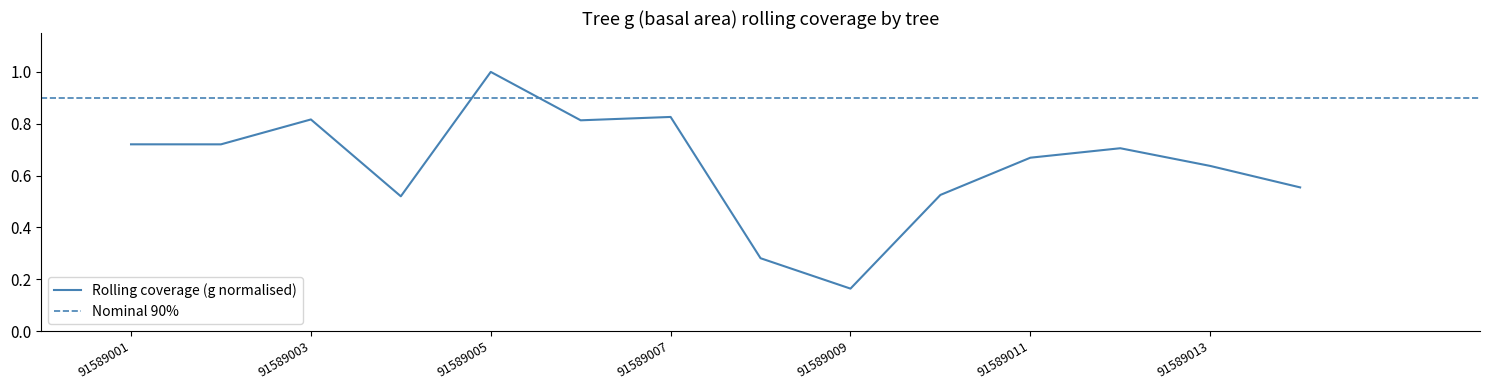

What is the greatest value displayed?

1.0